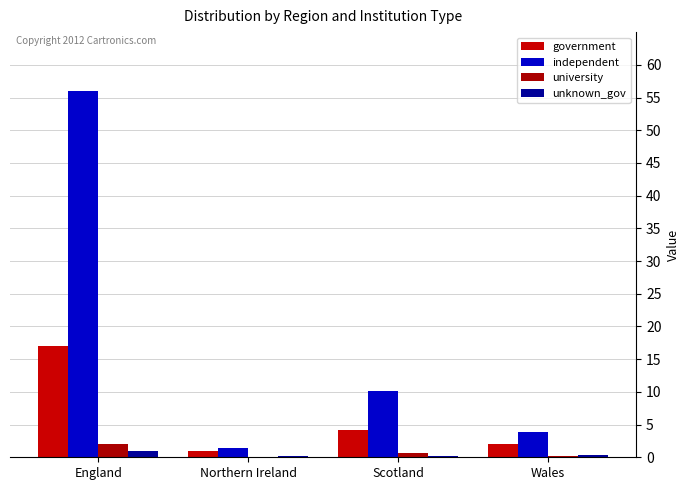

The value of independent at Northern Ireland is 2.1. True or false?

False